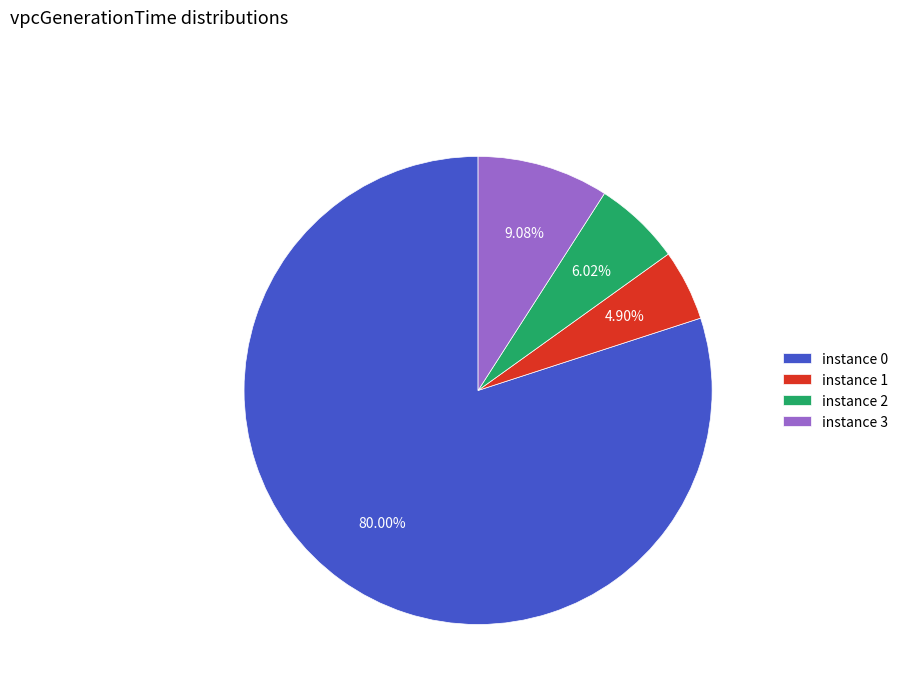

Between instance 0 and instance 1, which is larger?

instance 0